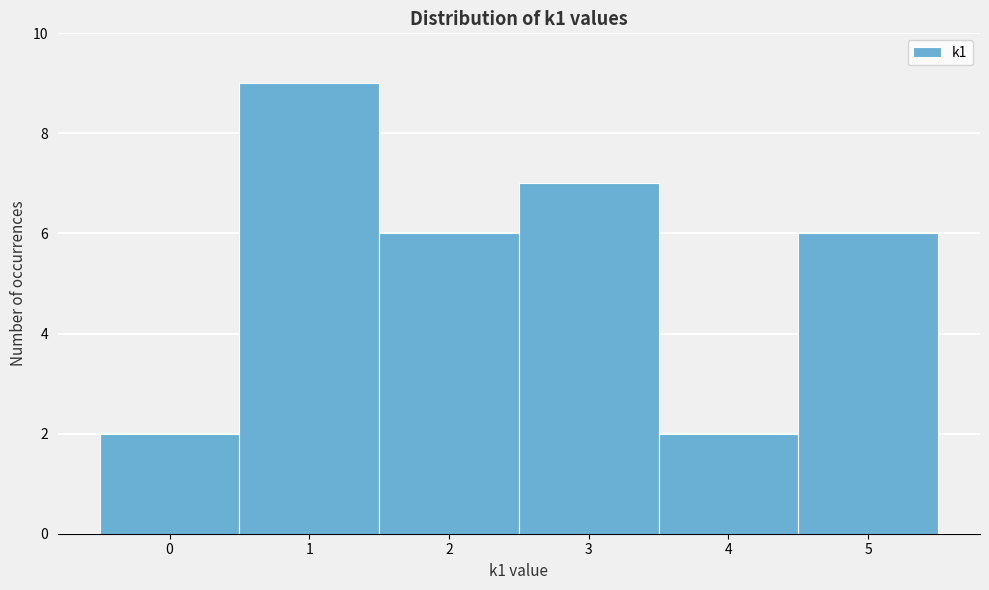

Reading left to right, transcribe this chart: for each bar, give the range it covers on the x-axis and its height. The values are not printed on the chart, so give them approximately, as read against the axis.

-0.5 to 0.5: 2
0.5 to 1.5: 9
1.5 to 2.5: 6
2.5 to 3.5: 7
3.5 to 4.5: 2
4.5 to 5.5: 6